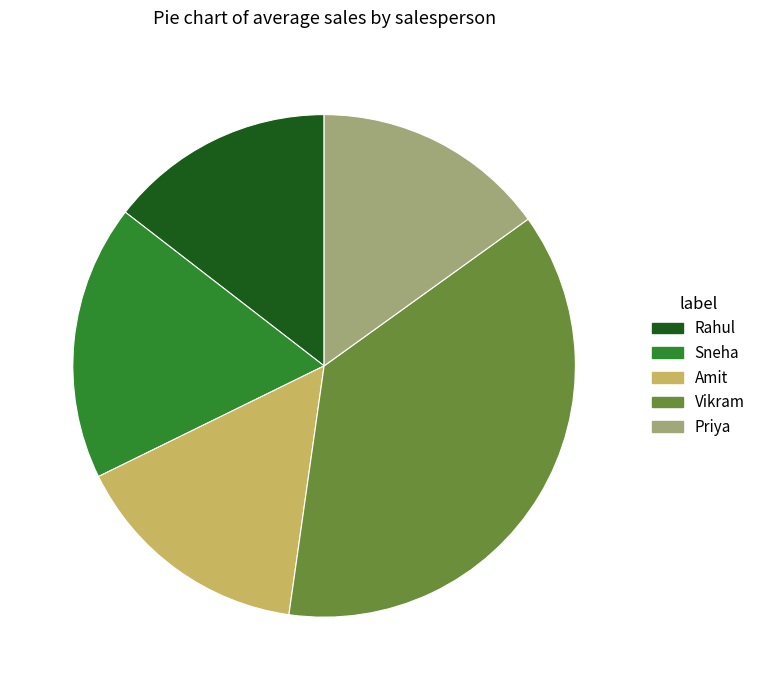

True or false: Rahul accounts for 7% of the total.

False